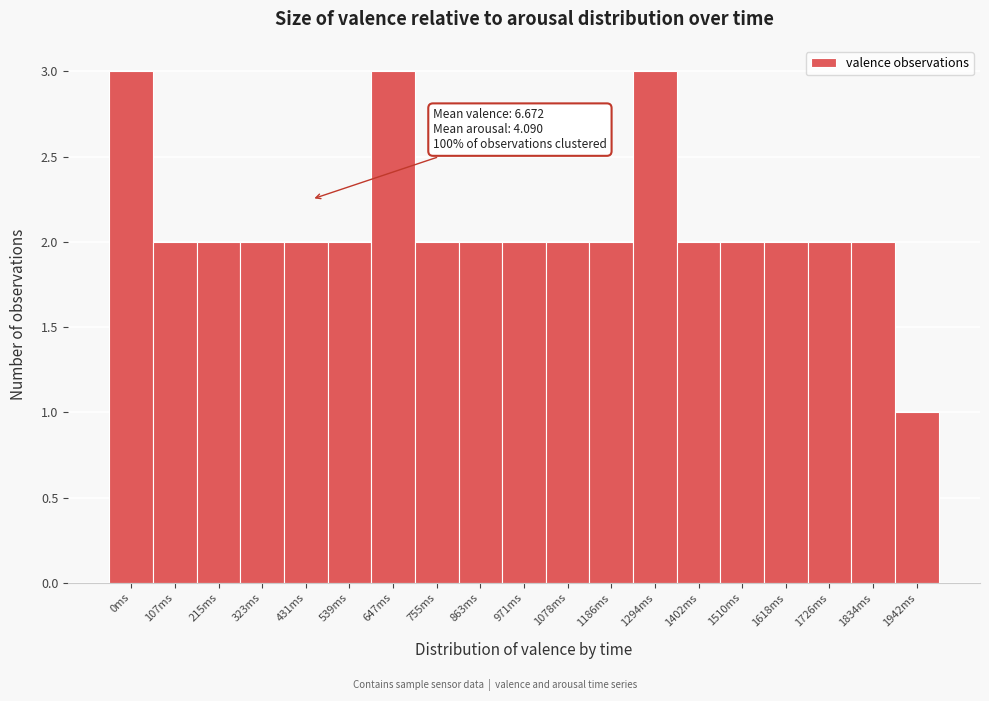

Reading left to right, what are all the values shown in this chart?

0ms=3	107ms=2	215ms=2	323ms=2	431ms=2	539ms=2	647ms=3	755ms=2	863ms=2	971ms=2	1078ms=2	1186ms=2	1294ms=3	1402ms=2	1510ms=2	1618ms=2	1726ms=2	1834ms=2	1942ms=1